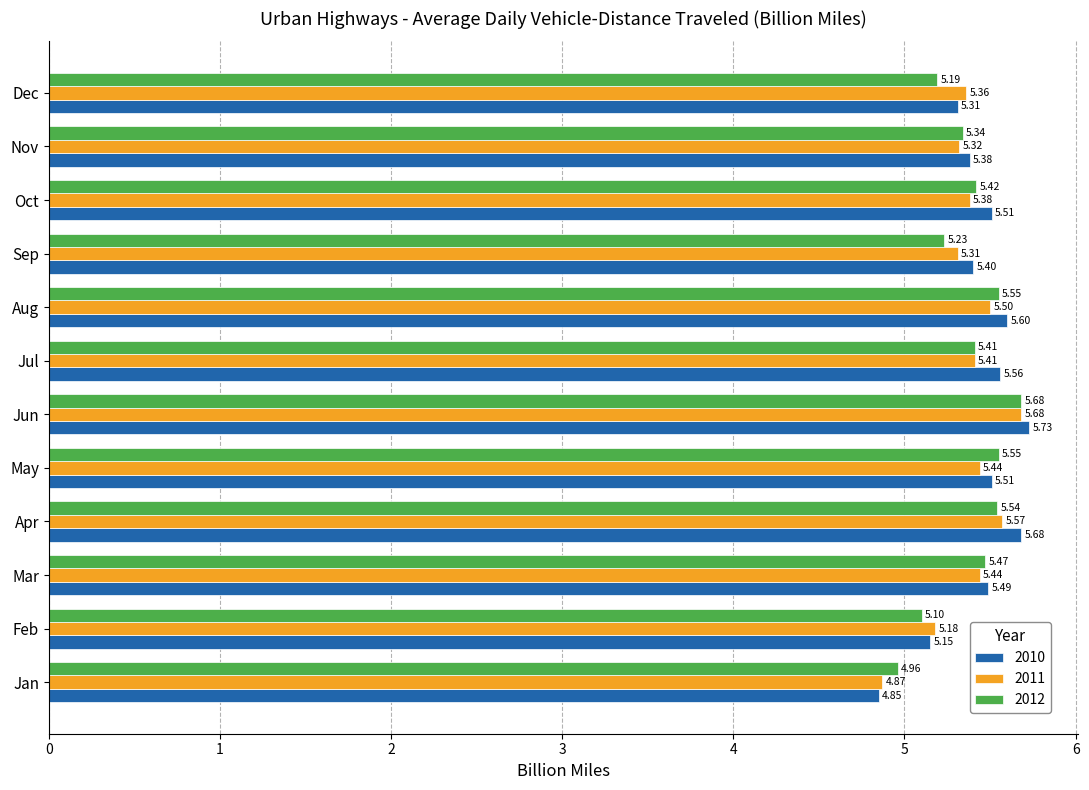

Which series has the largest range (max minus min)?

2010